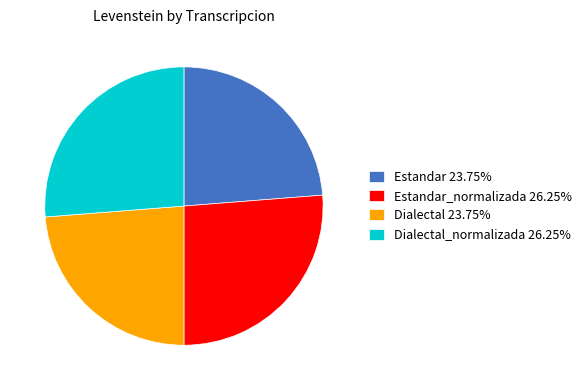

Approximately how many times larger is the value at Estandar_normalizada 26.25% compared to Estandar 23.75%?

1.1